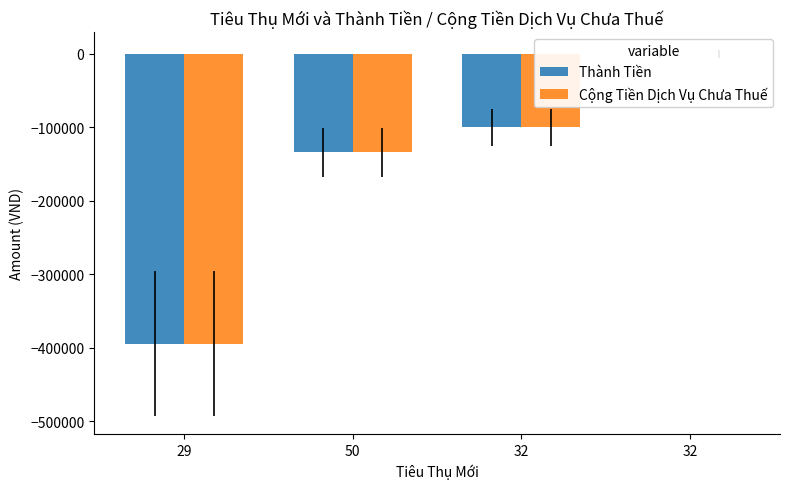

Reading right to left, transcribe all the data shown in this chart.

Thành Tiền: 0	-100000	-134000	-394200
Cộng Tiền Dịch Vụ Chưa Thuế: 0	-100000	-134000	-394200